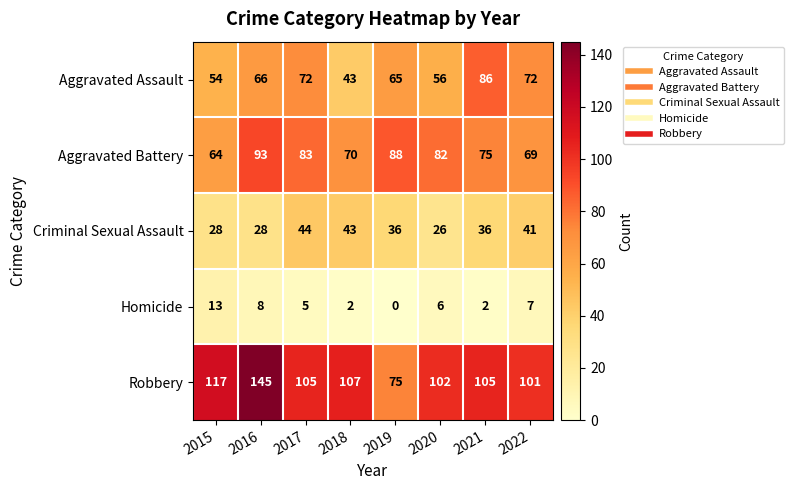

What is the sum of the Robbery values at 2019 and 2020?

177